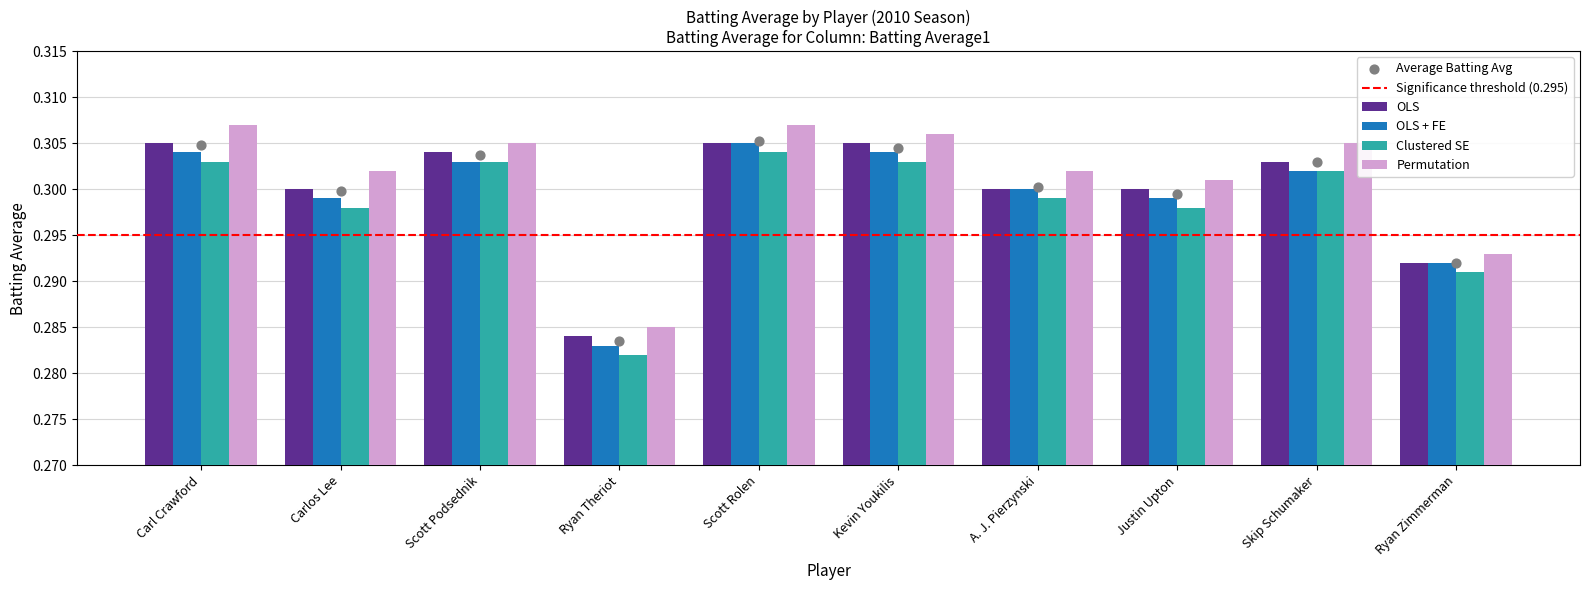

What is the sum of all OLS values?

3.0